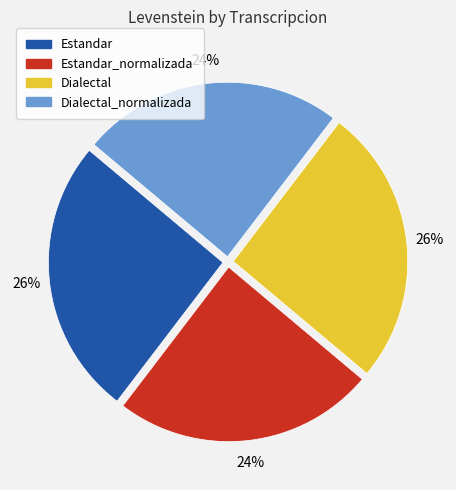

To the nearest percent, what is the average slice percentage?

25%